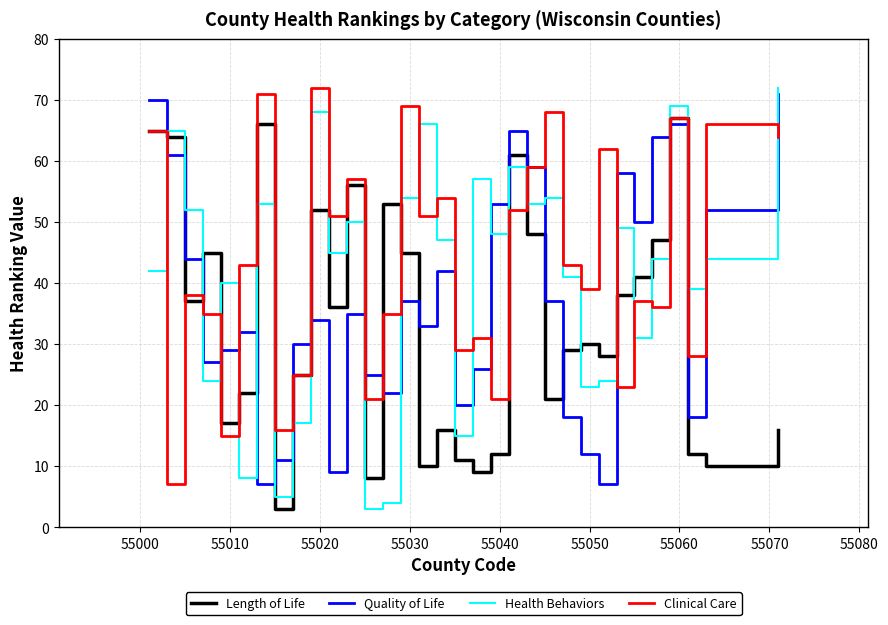

How many intersections are there between Length of Life and Health Behaviors?

15